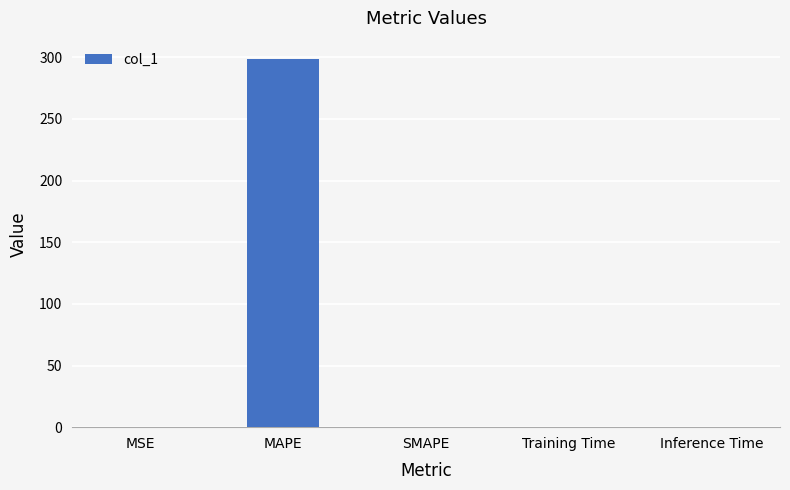

Which category has the highest value across all series?

MAPE